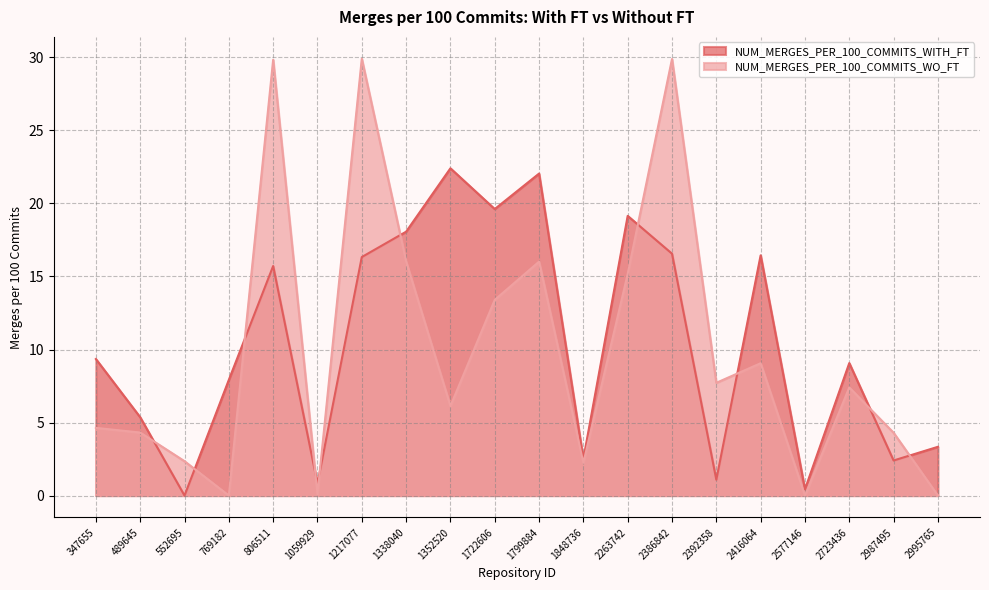

Is the value of NUM_MERGES_PER_100_COMMITS_WO_FT at 2723436 greater than the value of NUM_MERGES_PER_100_COMMITS_WITH_FT at 769182?

No